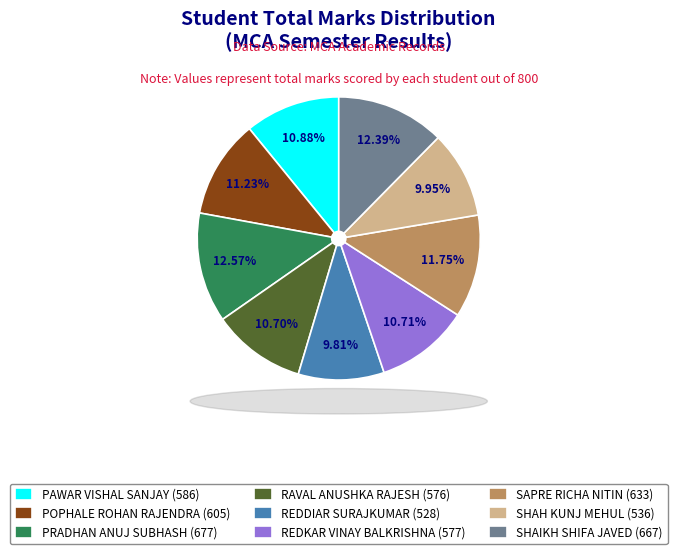

To the nearest percent, what is the average slice percentage?

11%